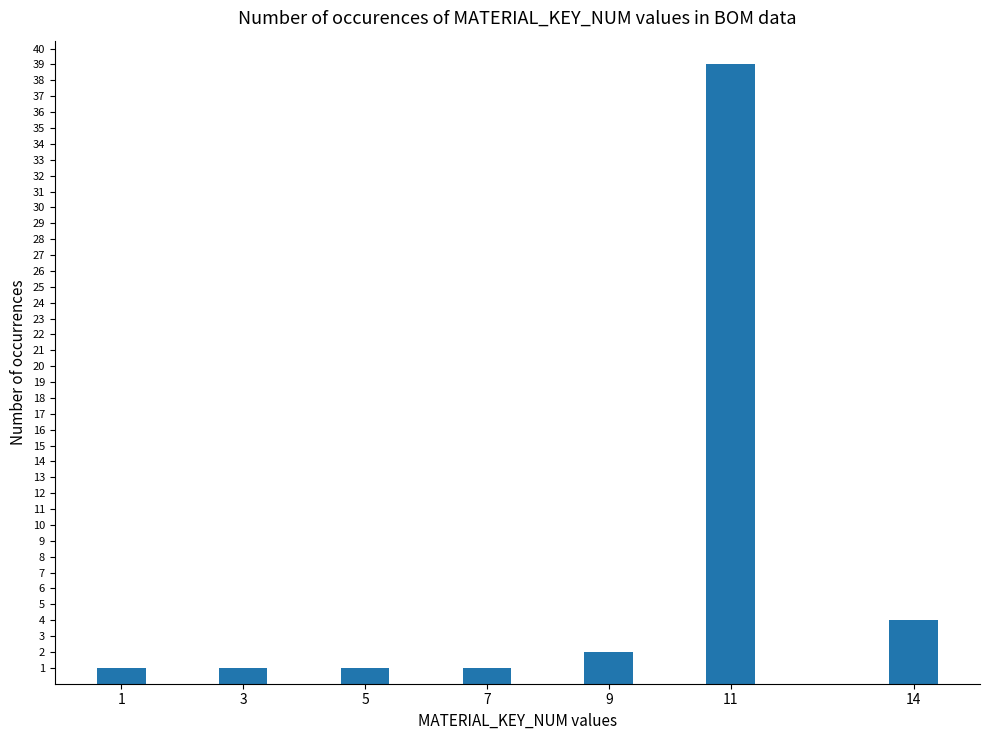

Reading left to right, extract all data points from this chart.

1	1	1	1	2	39	4